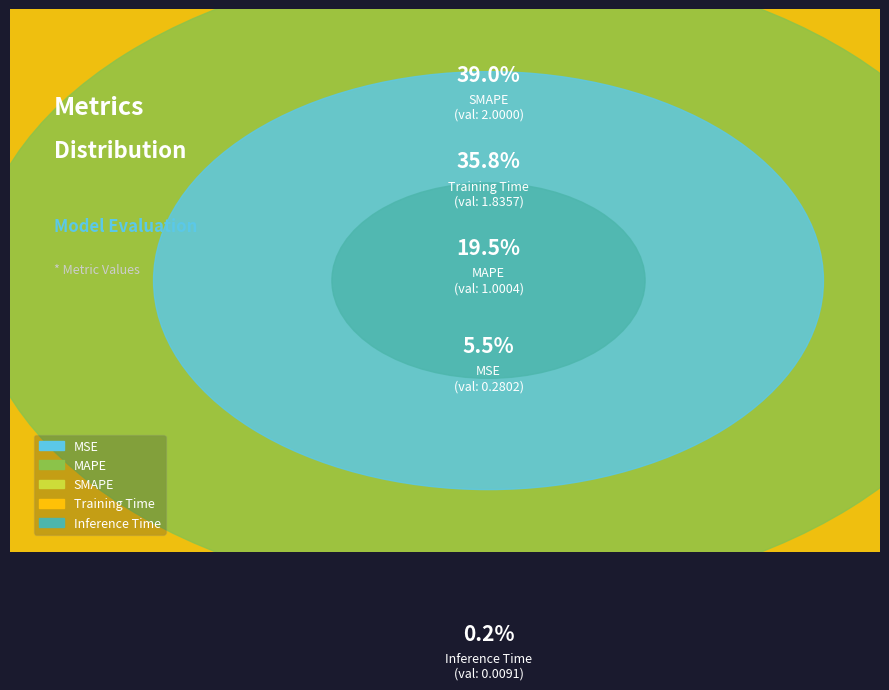

Which category has the smallest portion of the pie?

Inference Time